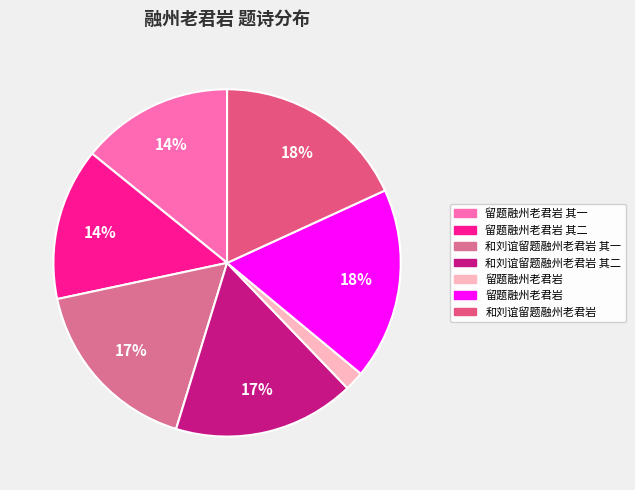

Count the number of slices in the pie.

7